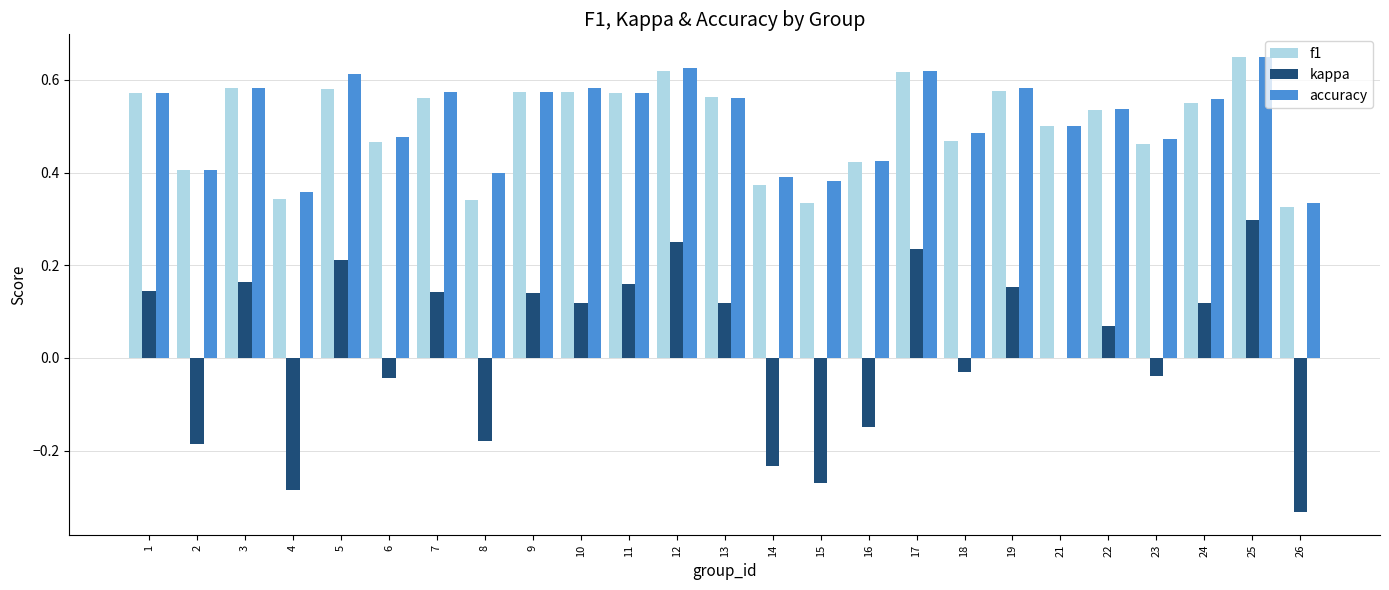

Is it true that f1 equals 0.5 at 8?

False